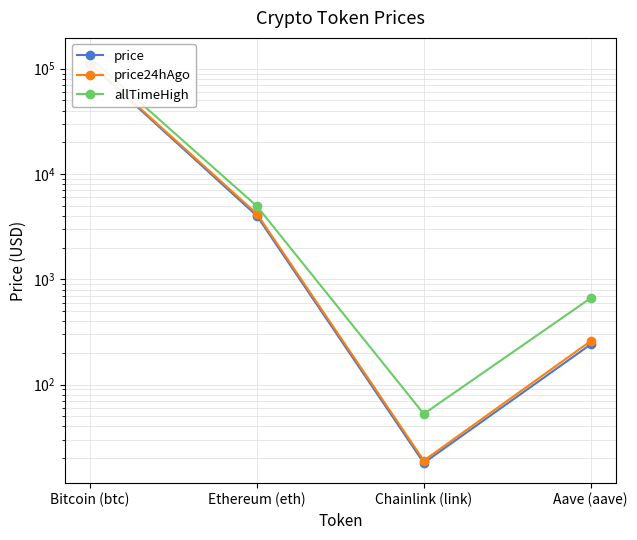

True or false: allTimeHigh has a value of 429.4 at Aave (aave).

False